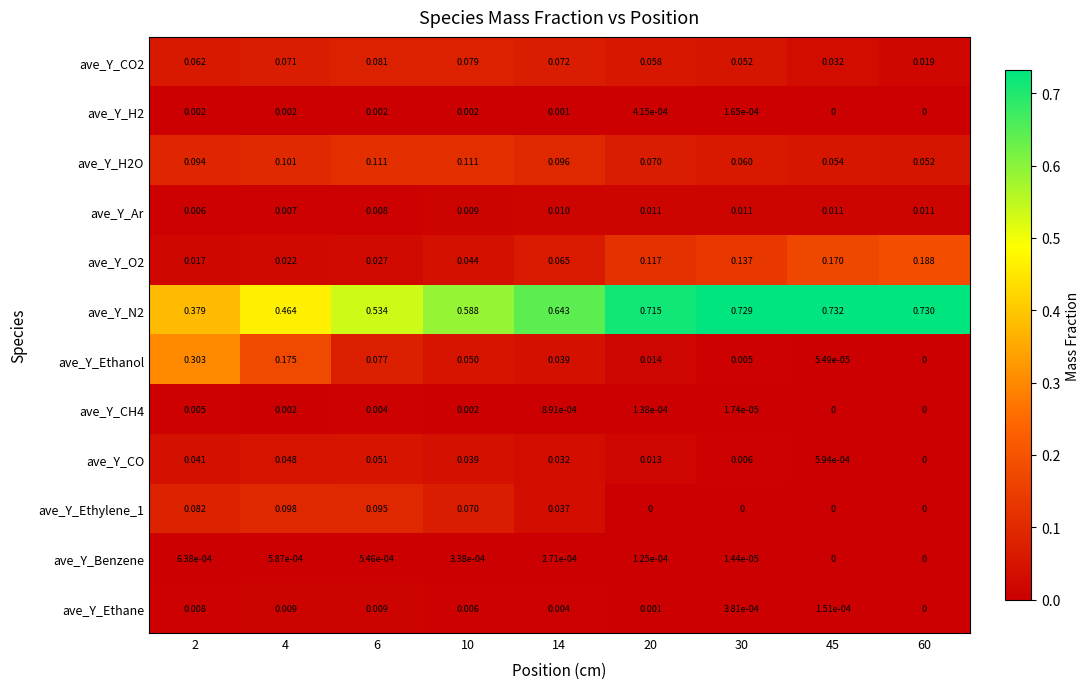

Which series has the largest range (max minus min)?

ave_Y_N2